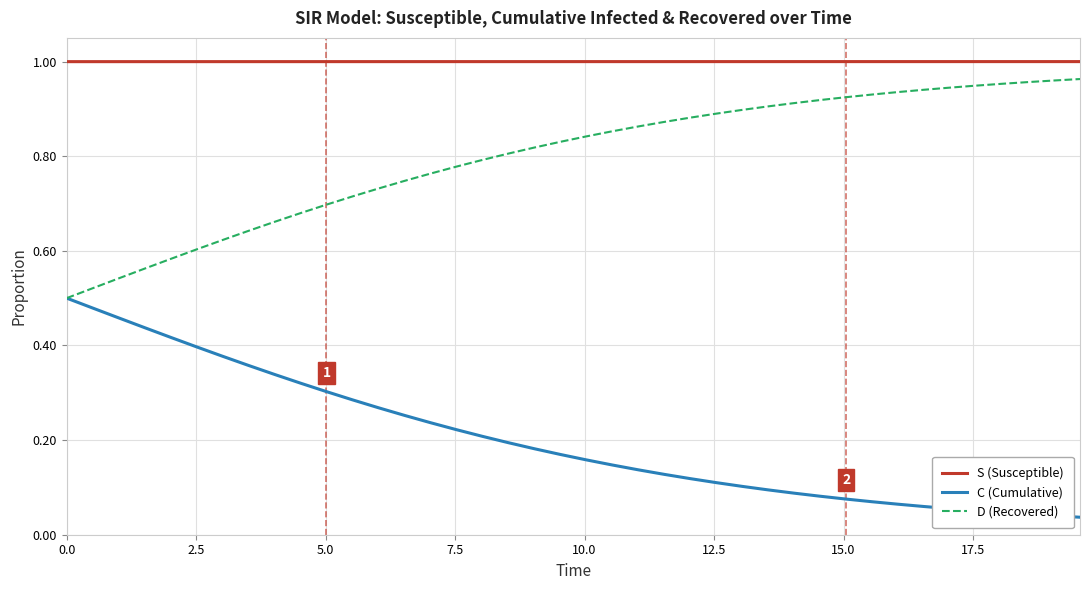

Rank the series by their average value, from highest to lowest.

S (Susceptible), D (Recovered), C (Cumulative)